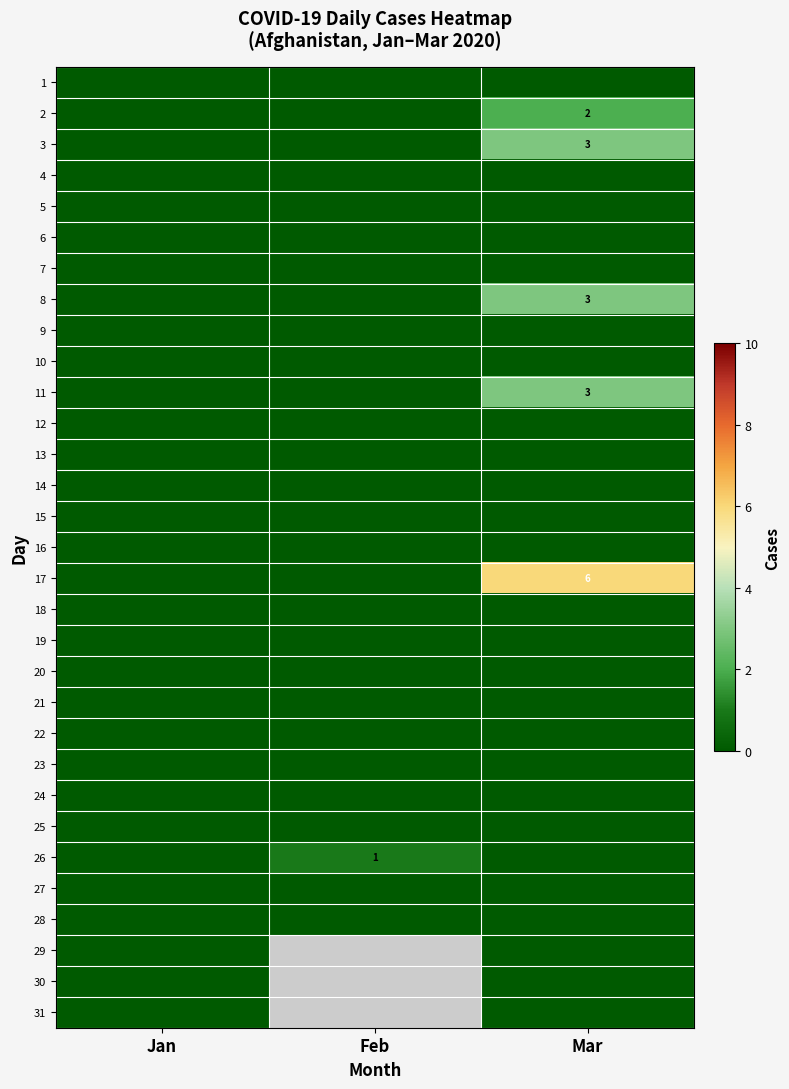

True or false: 26 has a value of 2 at Feb.

False